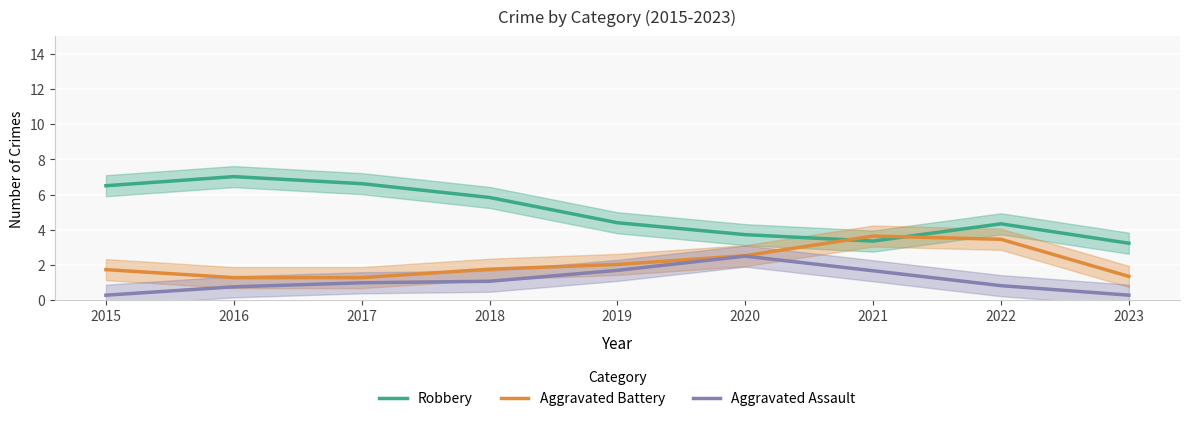

Between 2017 and 2020, which series saw the biggest shift?

Robbery